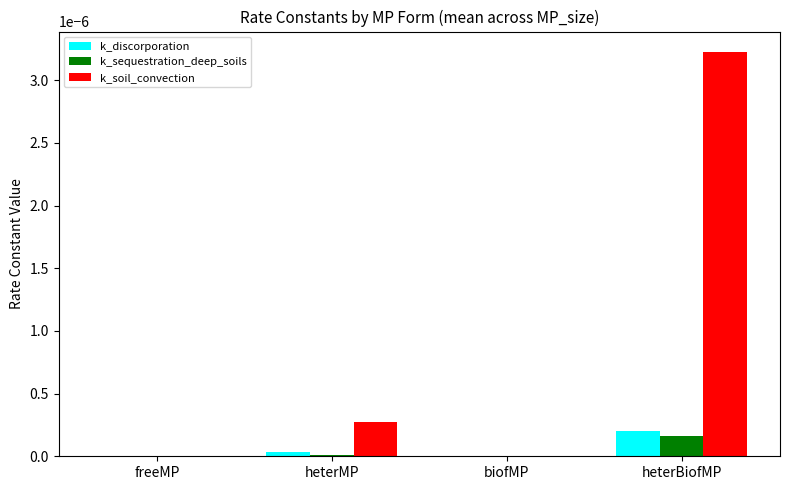

At which category does the chart reach its peak across all series?

heterBiofMP